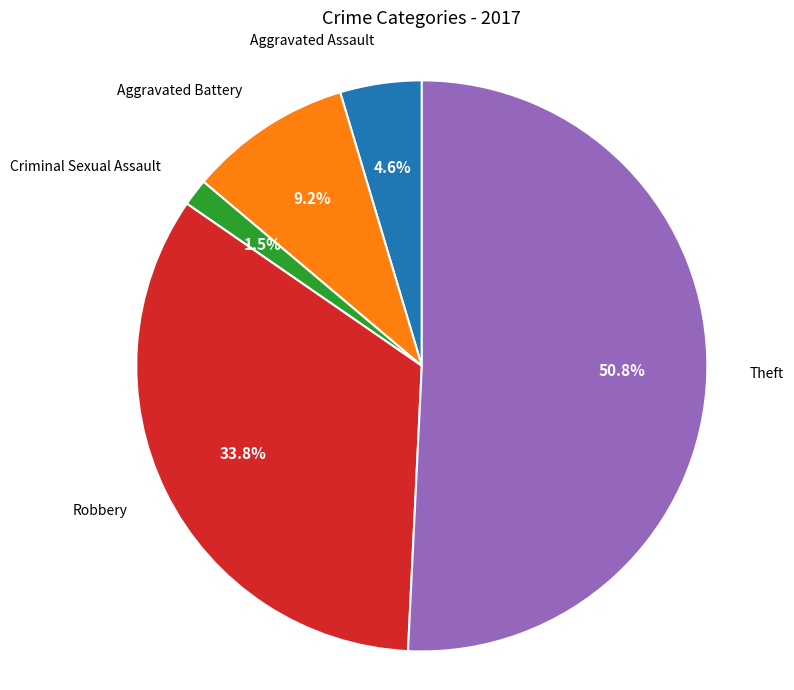

Does any single category account for the majority?

Yes